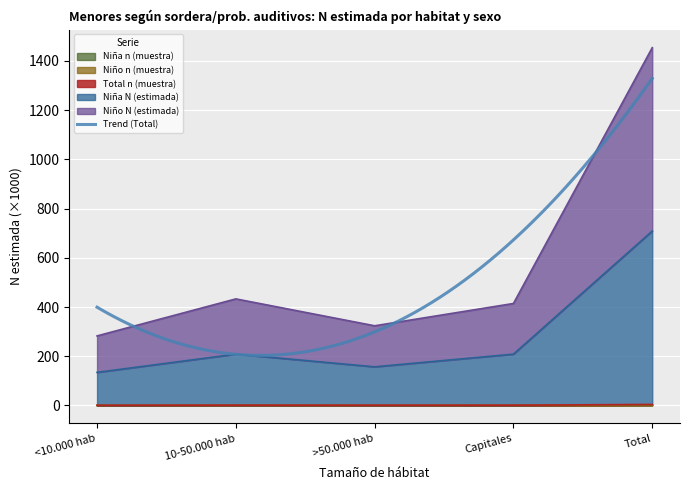

What position from the left is Capitales?

4